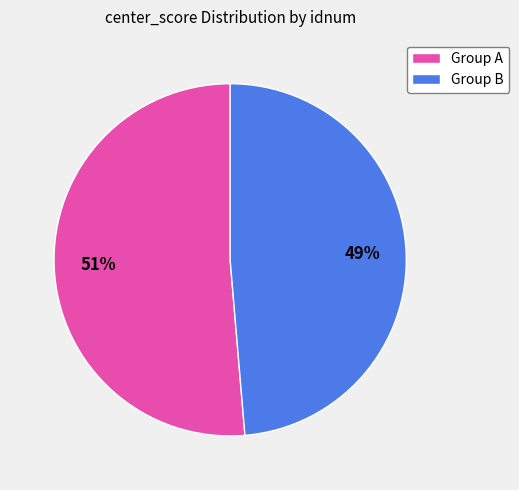

To the nearest percent, what is the average slice percentage?

50%